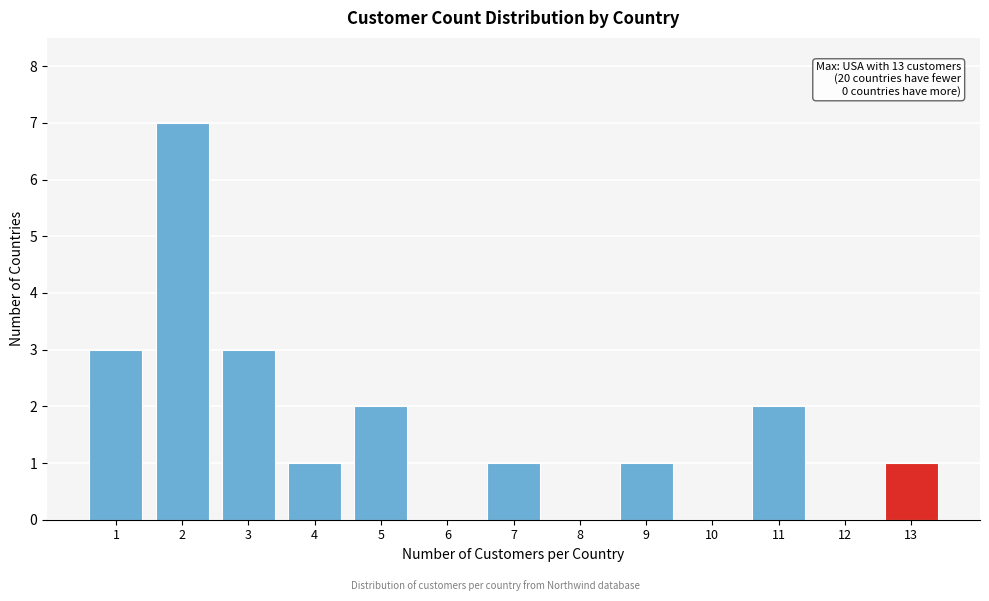

Reading left to right, extract all data points from this chart.

1=3	2=7	3=3	4=1	5=2	6=0	7=1	8=0	9=1	10=0	11=2	12=0	13=1